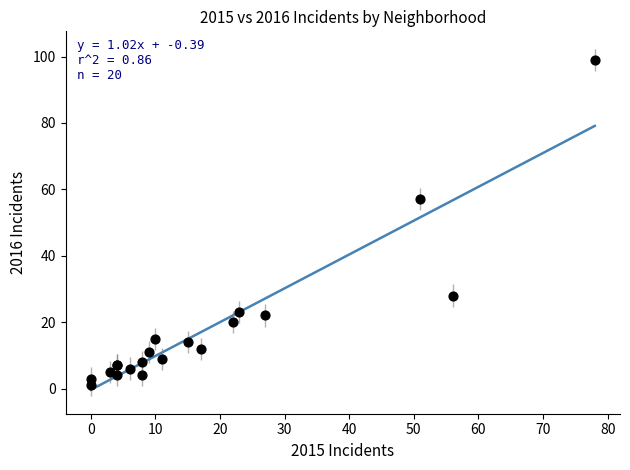

What Y value in the scatter plot is closest to 50?

57